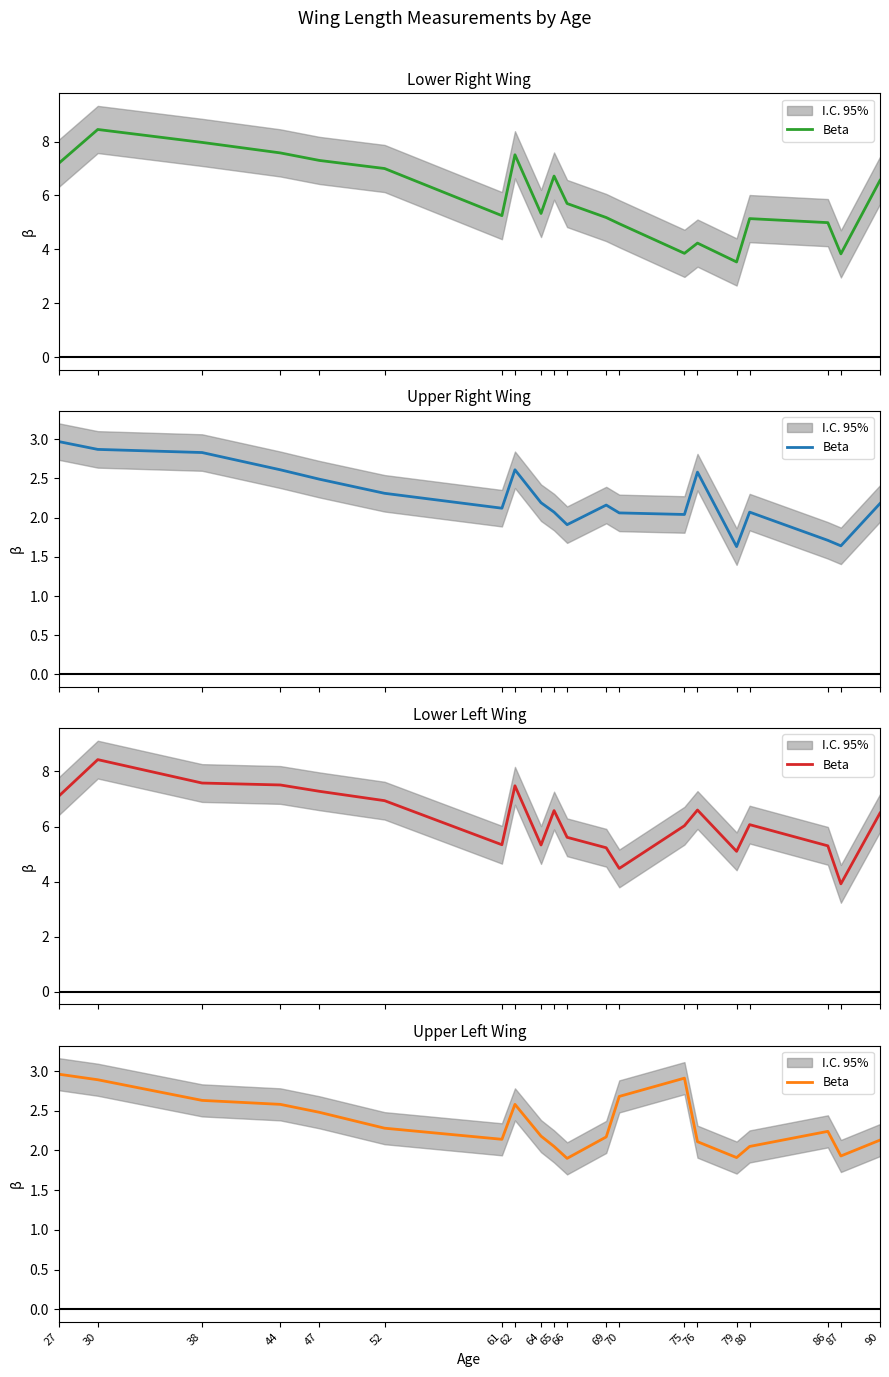

What is the difference between the values at 27 and 62?

0.4